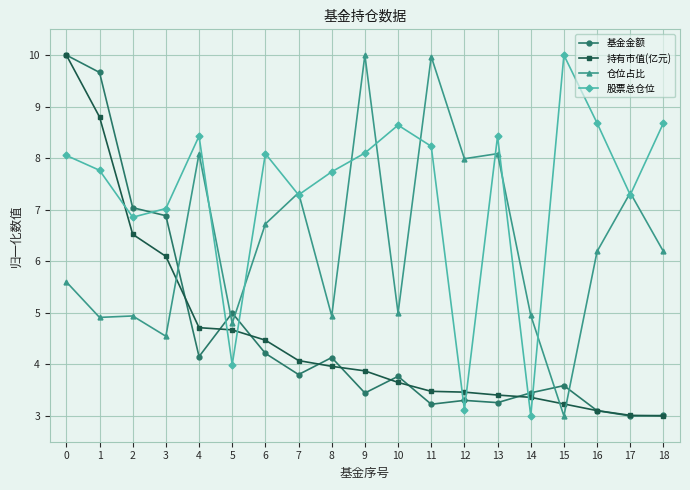

Which series changed the most between 14 and 17?

股票总仓位